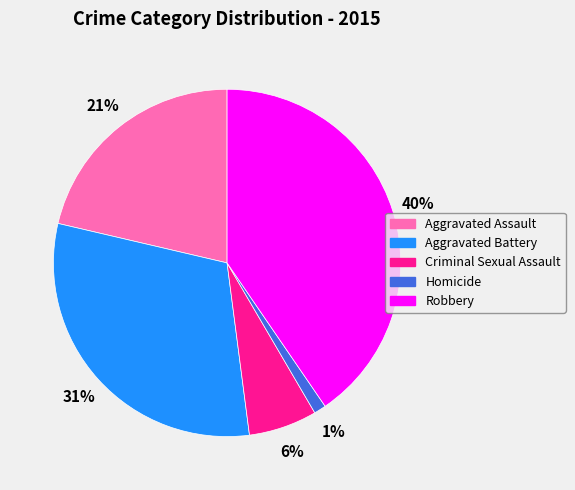

To the nearest percent, what percentage of the pie is Robbery?

40%